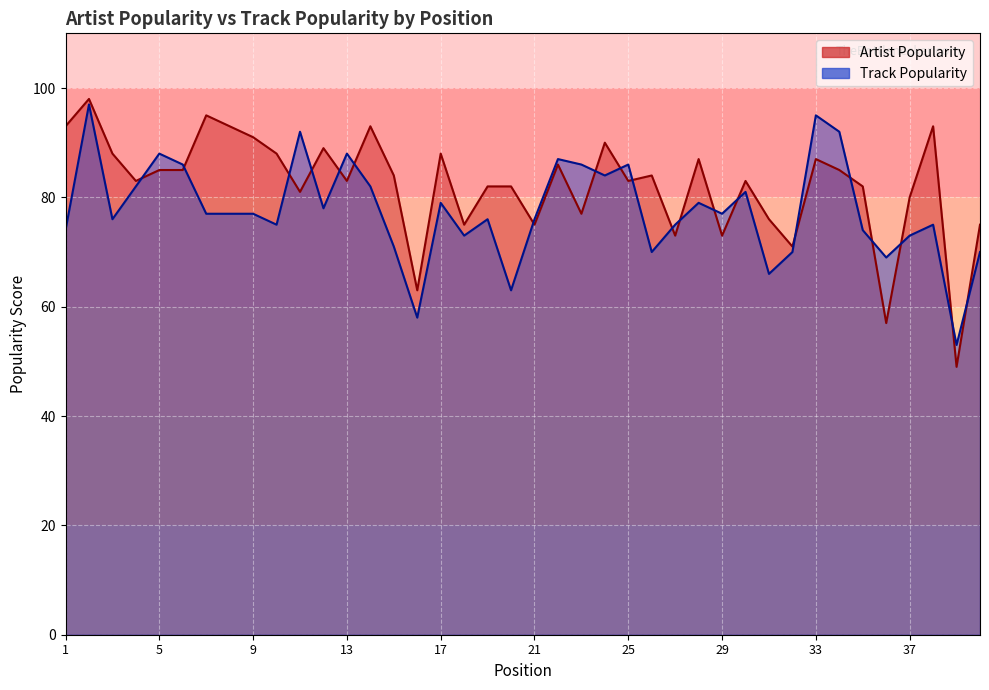

What is the value of the Track Popularity point at the 36th from the left?

69